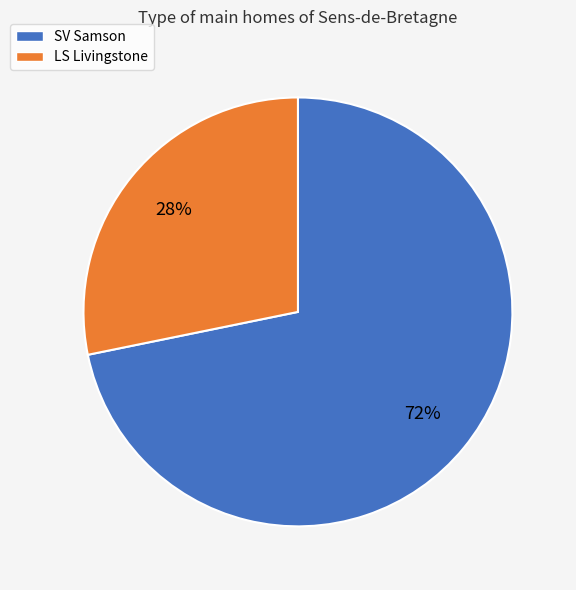

Is the sum of SV Samson and LS Livingstone greater than half?

Yes